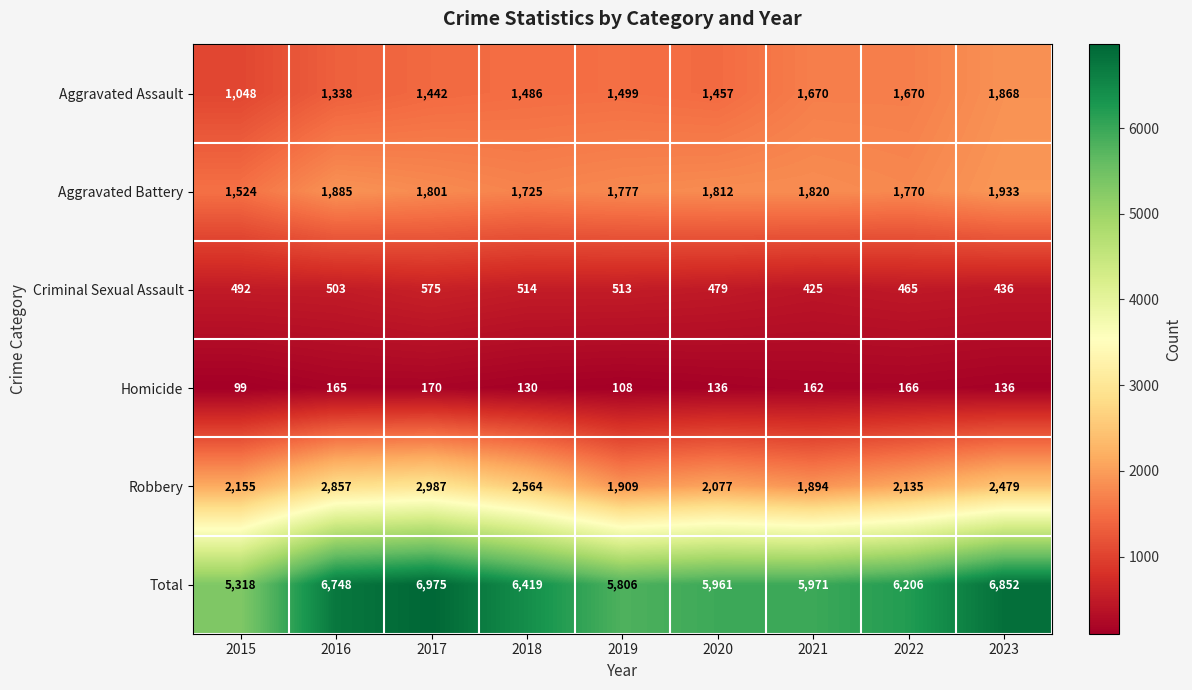

Which series has the largest range (max minus min)?

Total